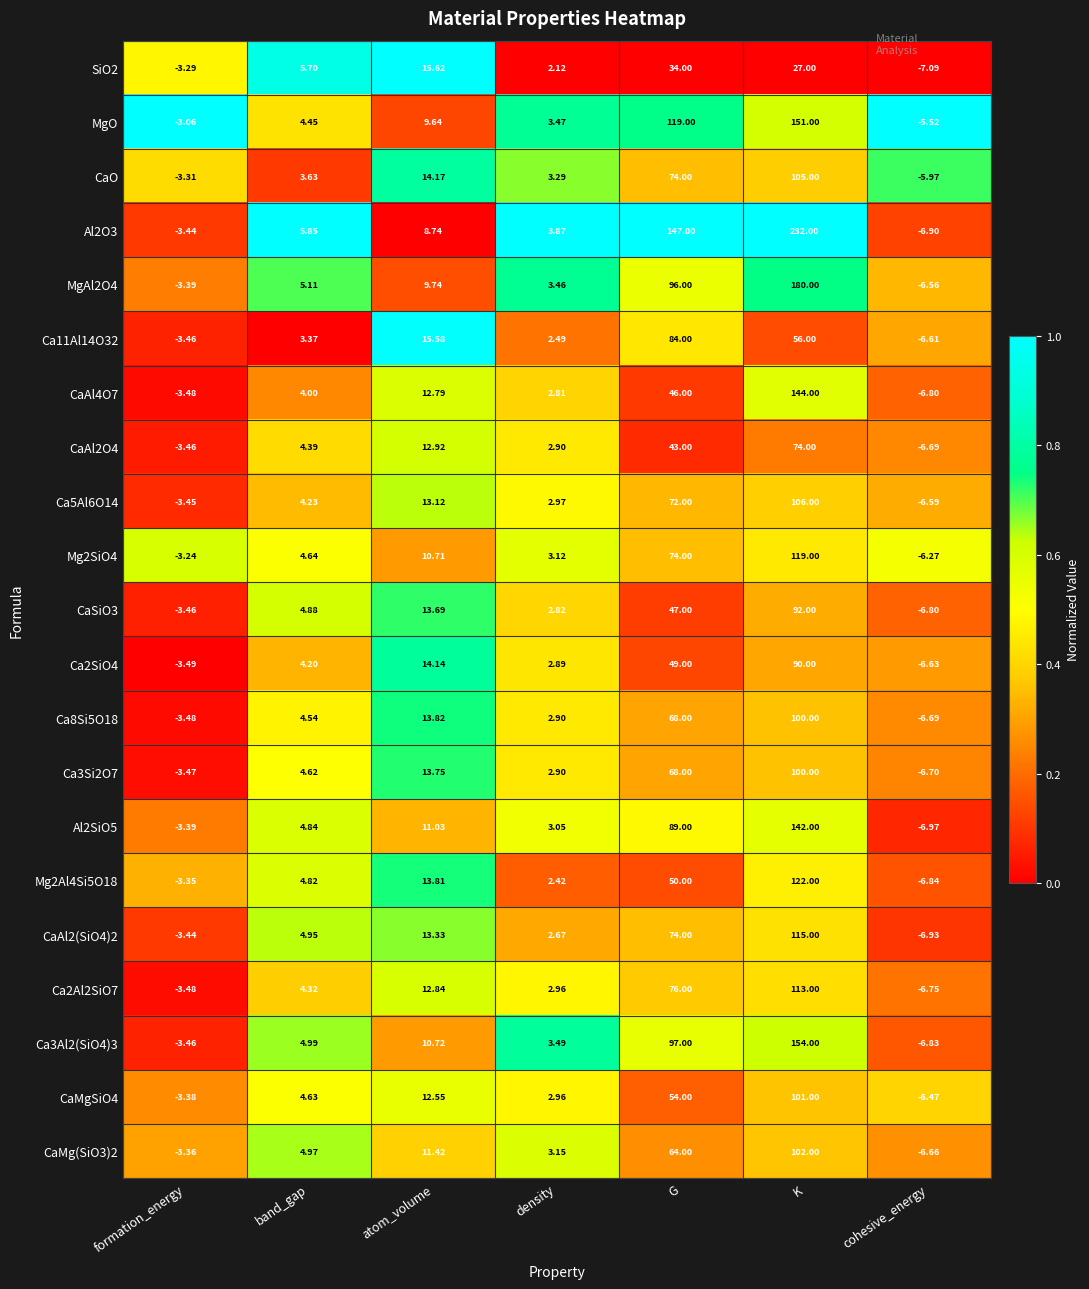

At which label does Ca5Al6O14 reach its peak?

K